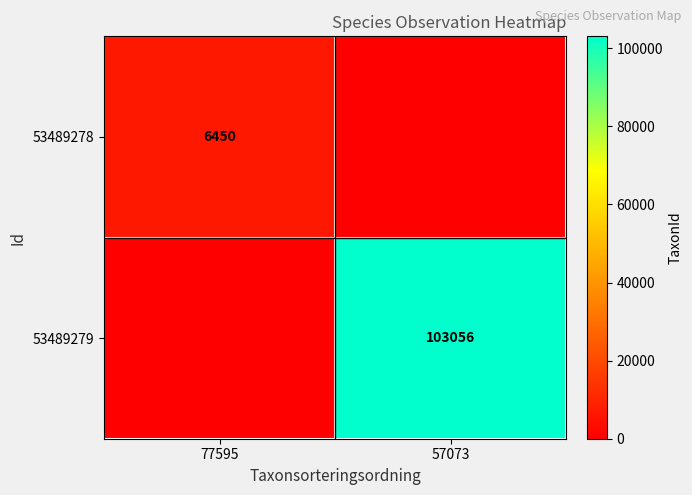

At 77595, list the series in order from smallest to largest.

53489279, 53489278